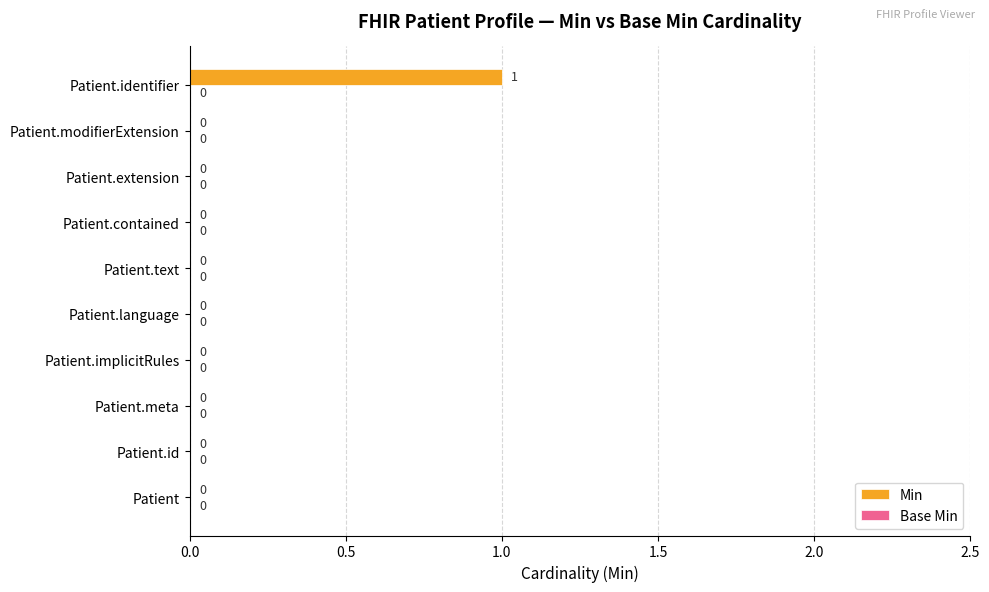

How many positive values are there?

1